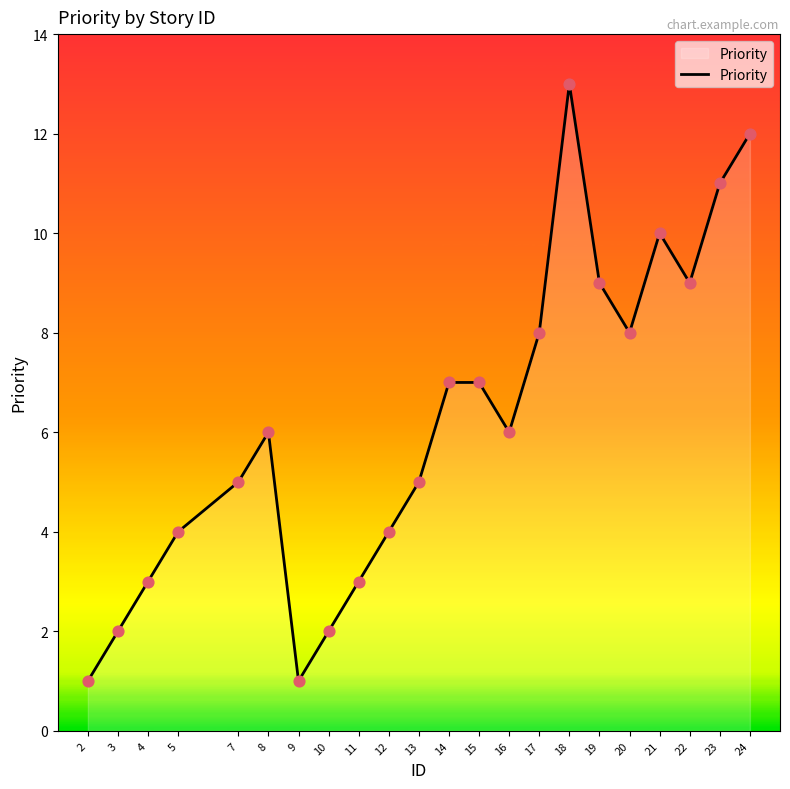

Approximately how many times larger is the value at 5 compared to 22?

0.4